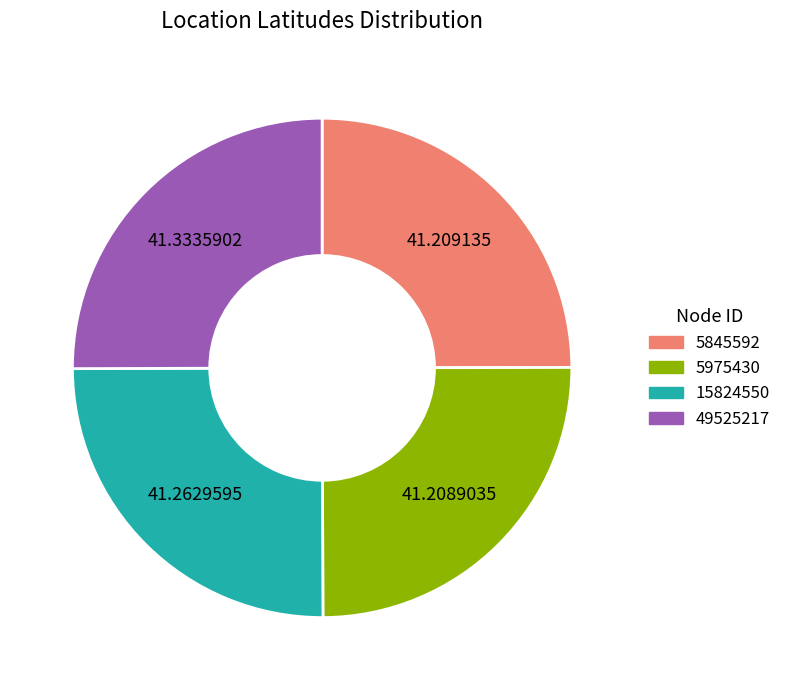

Is there a majority slice in this chart?

No